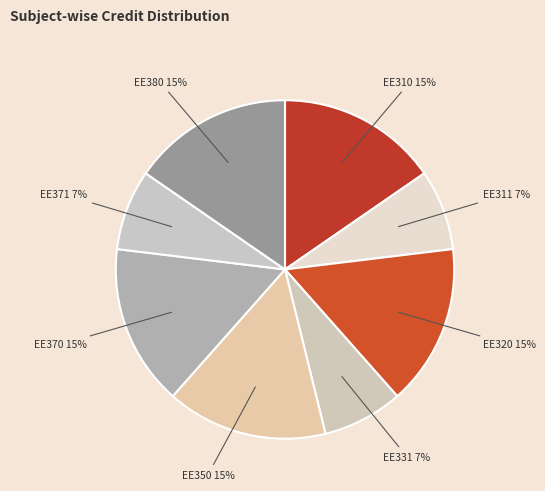

Combined, do Introduction to VLSI Design and VLSI Laboratory account for over 50%?

No